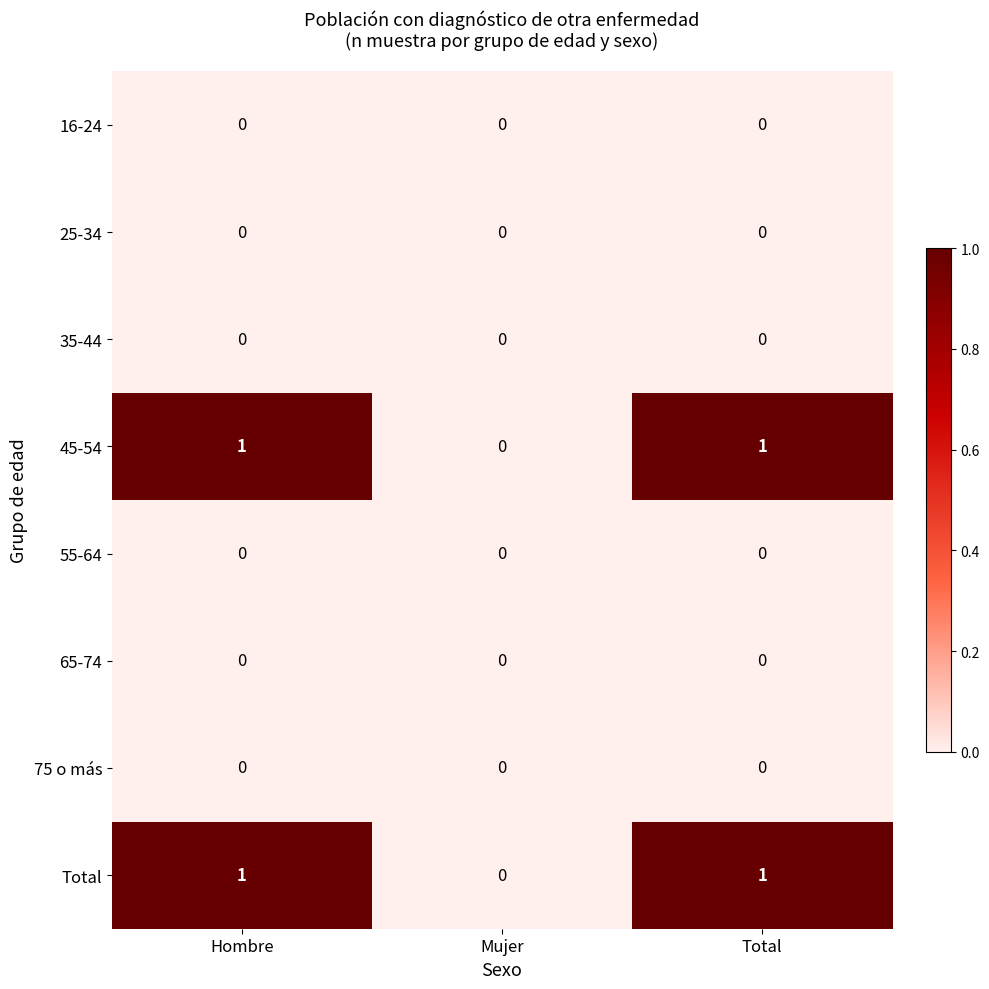

Reading left to right, what are all the values shown in this chart?

16-24: Hombre=0	Mujer=0	Total=0
25-34: Hombre=0	Mujer=0	Total=0
35-44: Hombre=0	Mujer=0	Total=0
45-54: Hombre=1	Mujer=0	Total=1
55-64: Hombre=0	Mujer=0	Total=0
65-74: Hombre=0	Mujer=0	Total=0
75 o más: Hombre=0	Mujer=0	Total=0
Total: Hombre=1	Mujer=0	Total=1